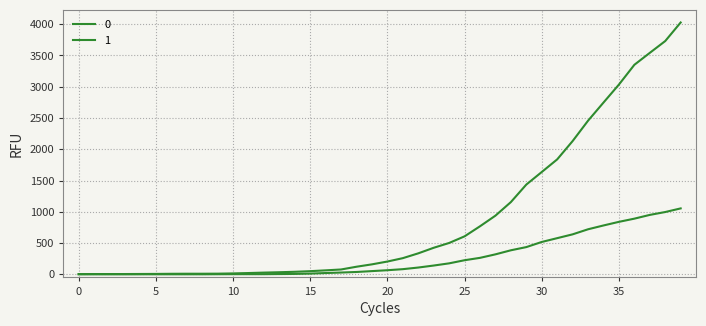

Does the chart have visible grid lines?

Yes